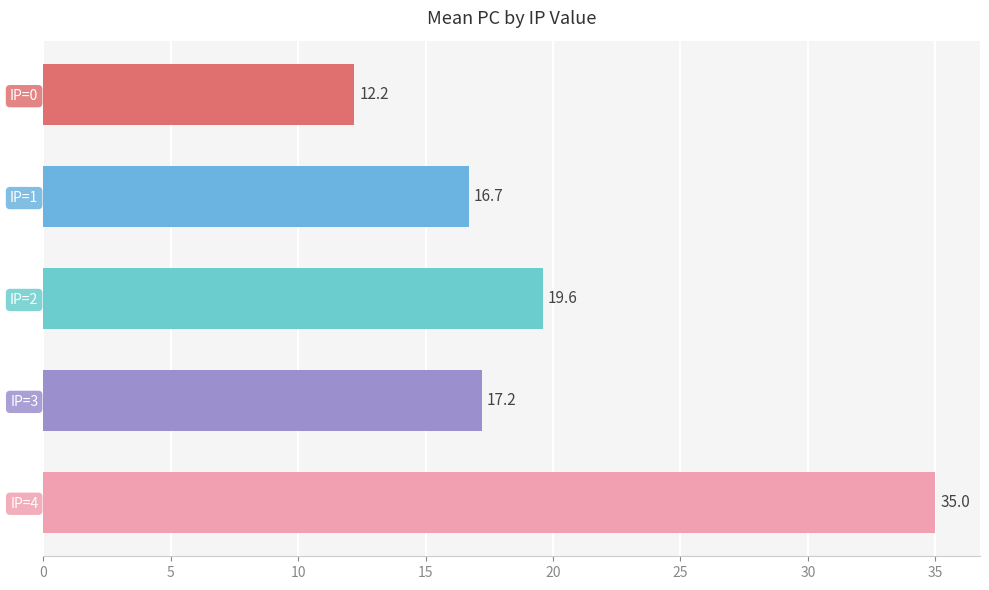

What is the difference between the maximum and minimum values?

22.8